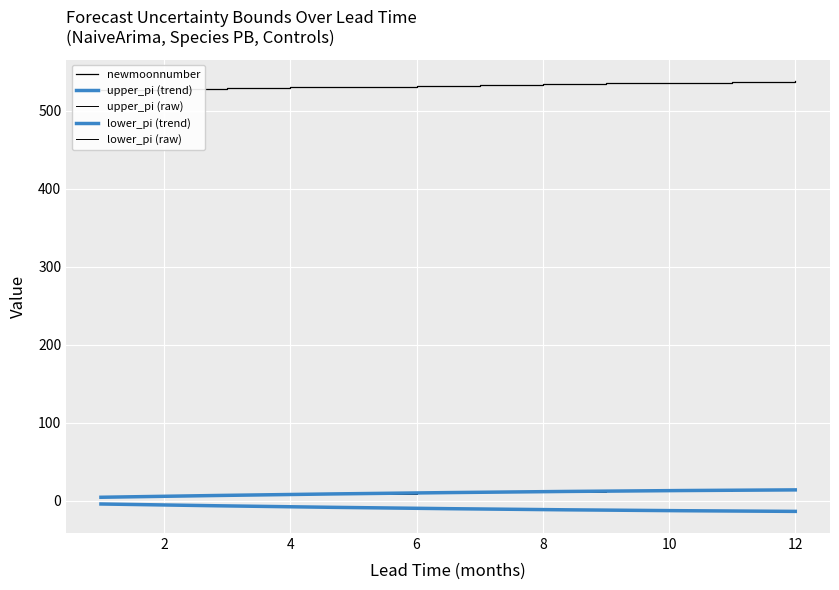

True or false: lower_pi has more than 0 points higher than both neighbors.

False